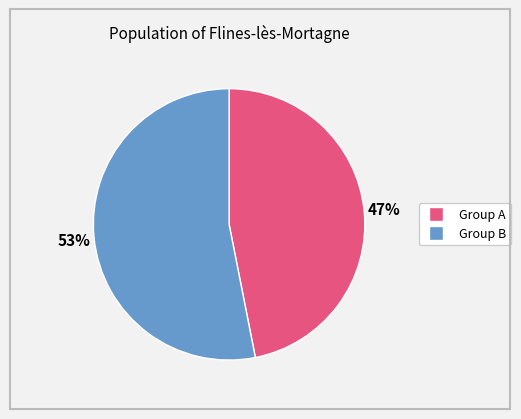

To the nearest percent, what is the average slice percentage?

50%